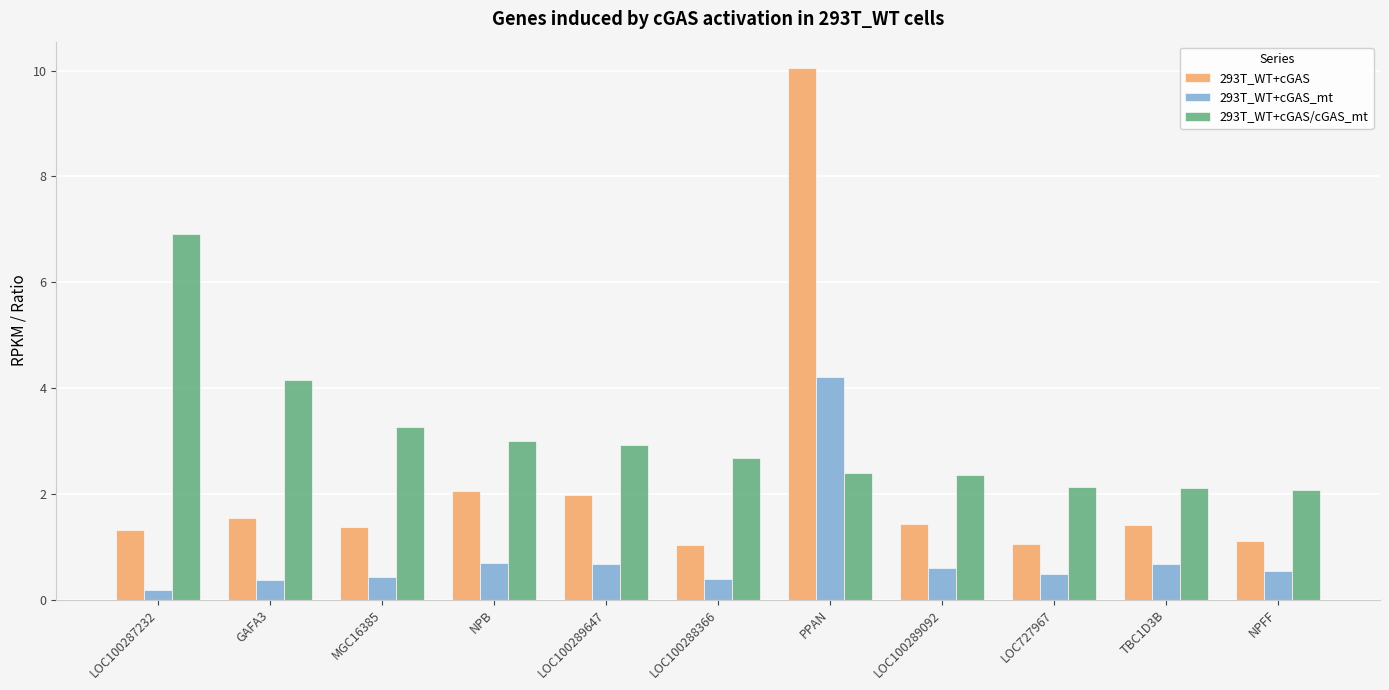

Rank the series by their maximum value, from lowest to highest.

293T_WT+cGAS_mt, 293T_WT+cGAS/cGAS_mt, 293T_WT+cGAS